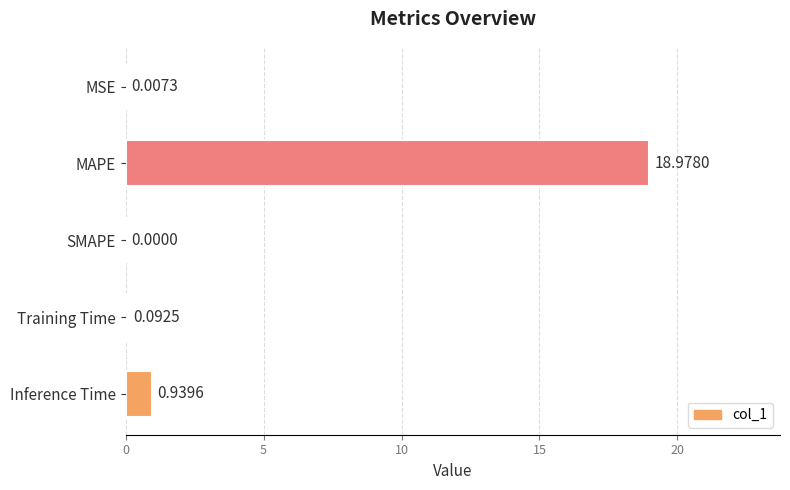

At which label is the value closest to 9?

Inference Time